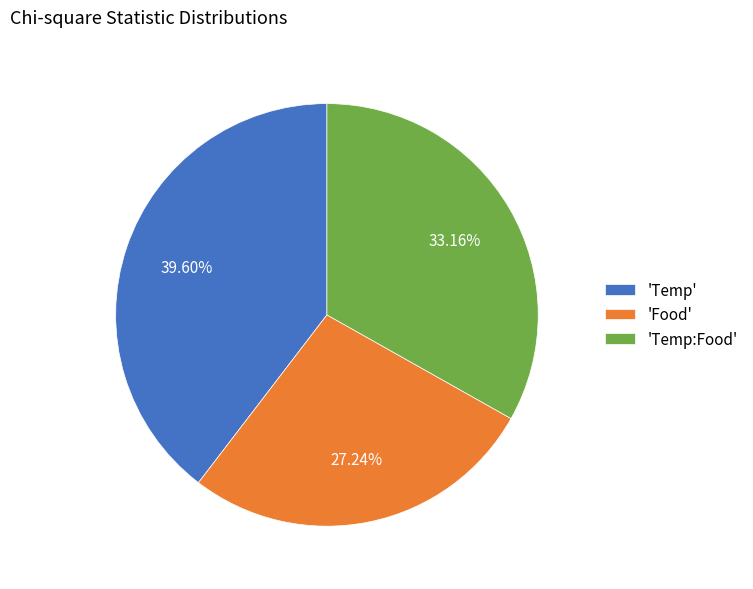

Is there a majority slice in this chart?

No